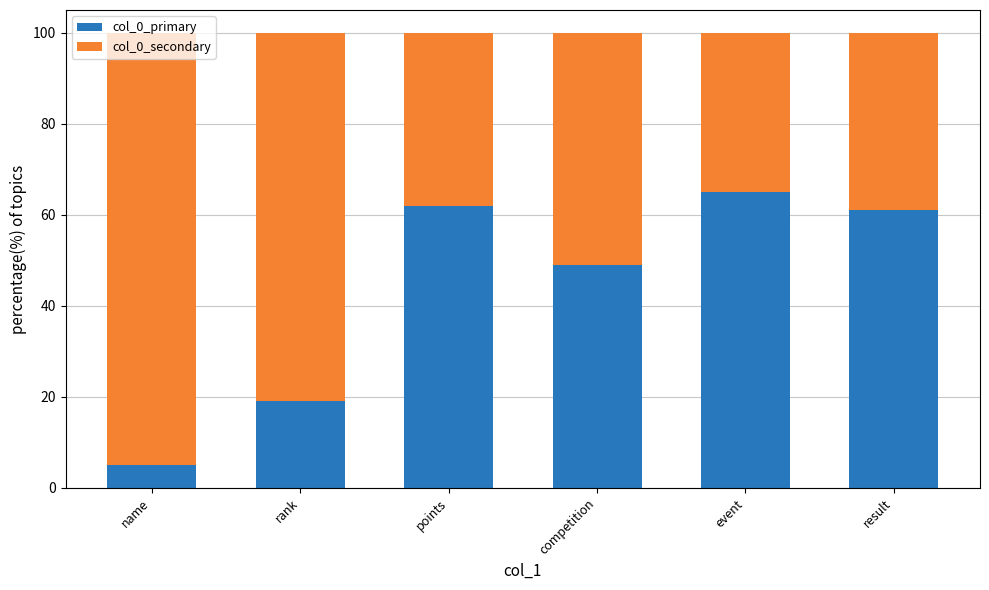

What value does the col_0_primary series have at event?

65